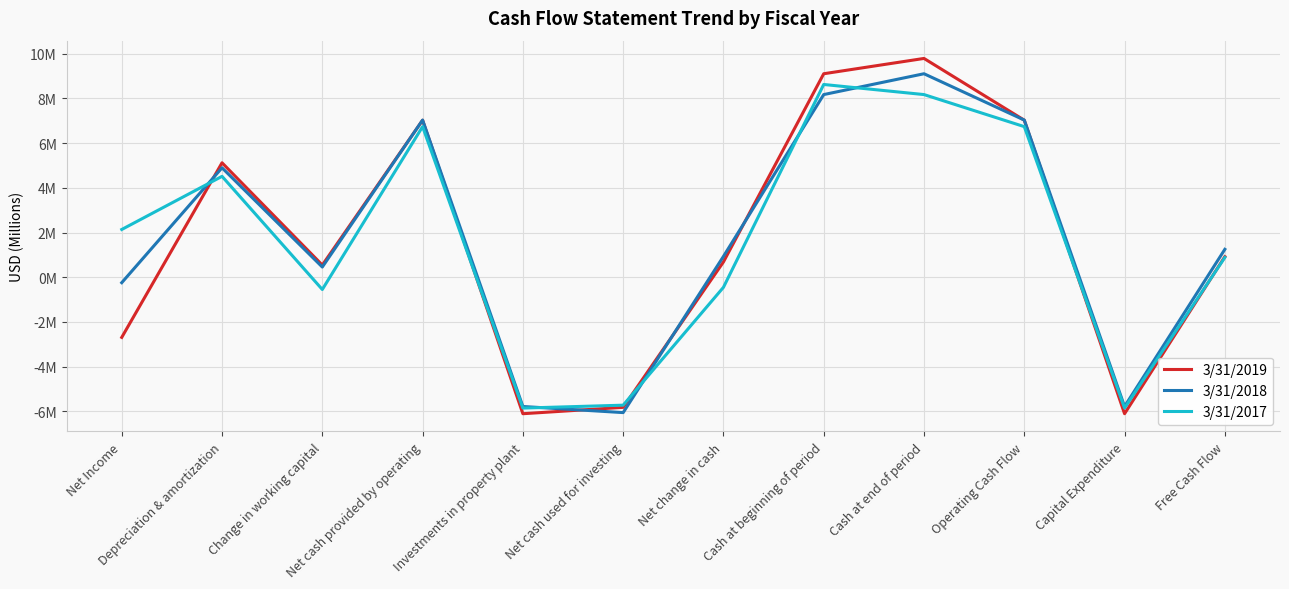

What is the value of the 3/31/2017 point at the 6th from the left?

-5.7